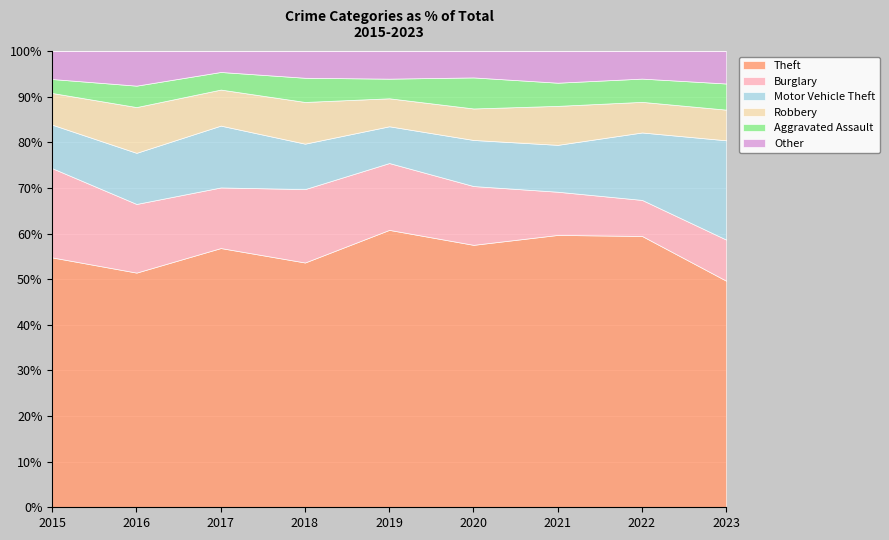

At which label is Theft closest to 582?

2018